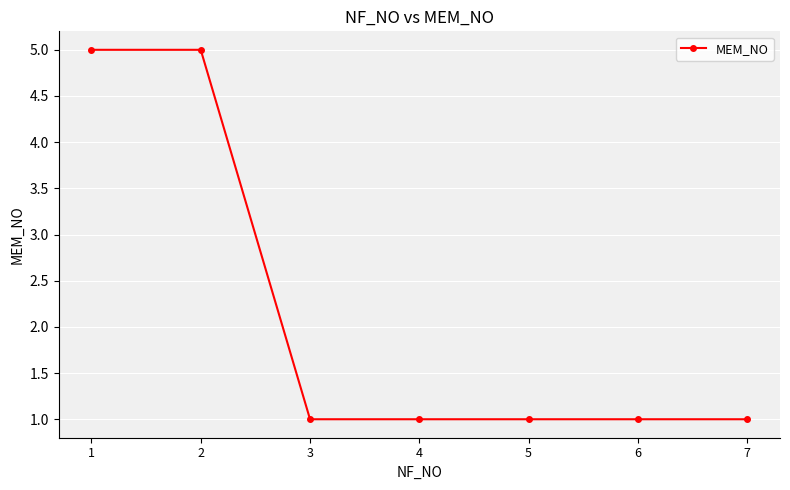

Does the chart display data point markers on the line(s)?

Yes